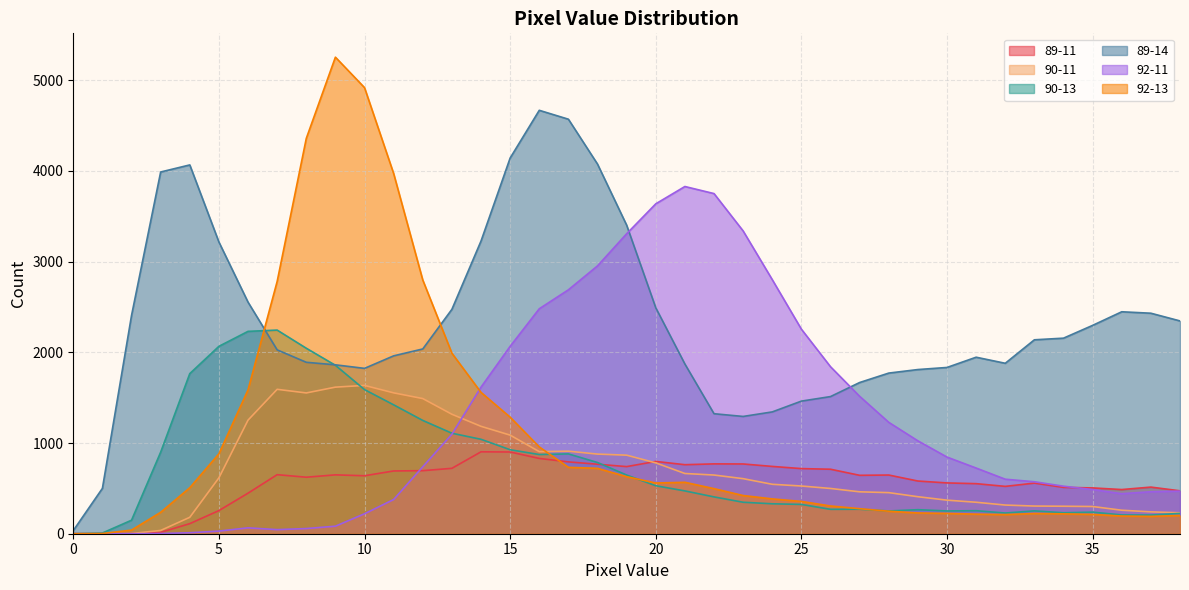

Between 9 and 10, which series saw the biggest shift?

92-13